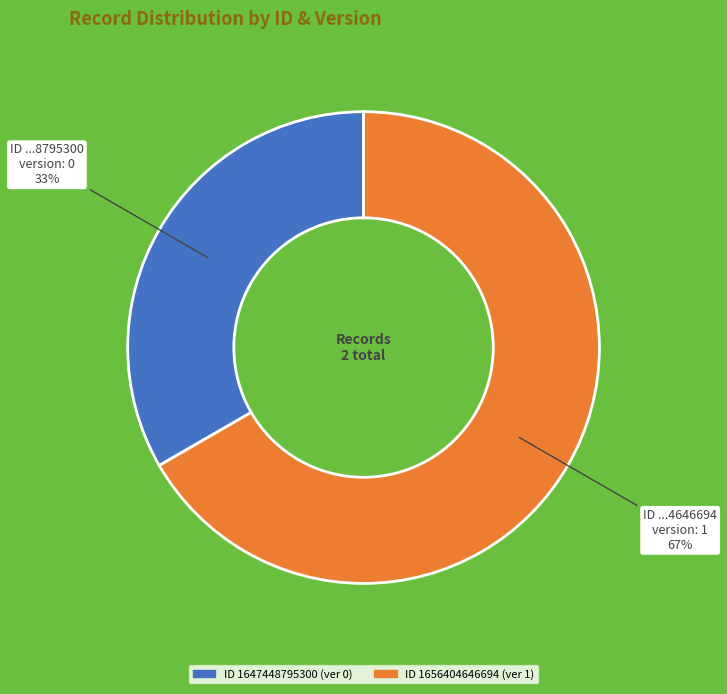

Is there any slice that represents more than half of the pie?

Yes